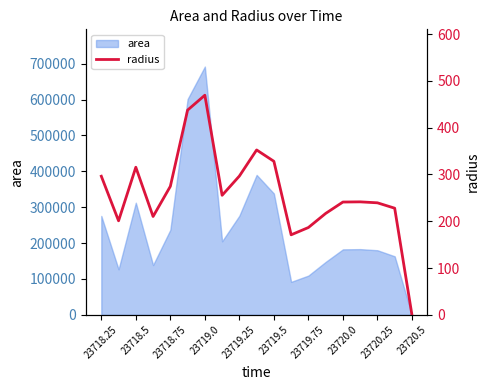

Count the number of categories in the chart.

19